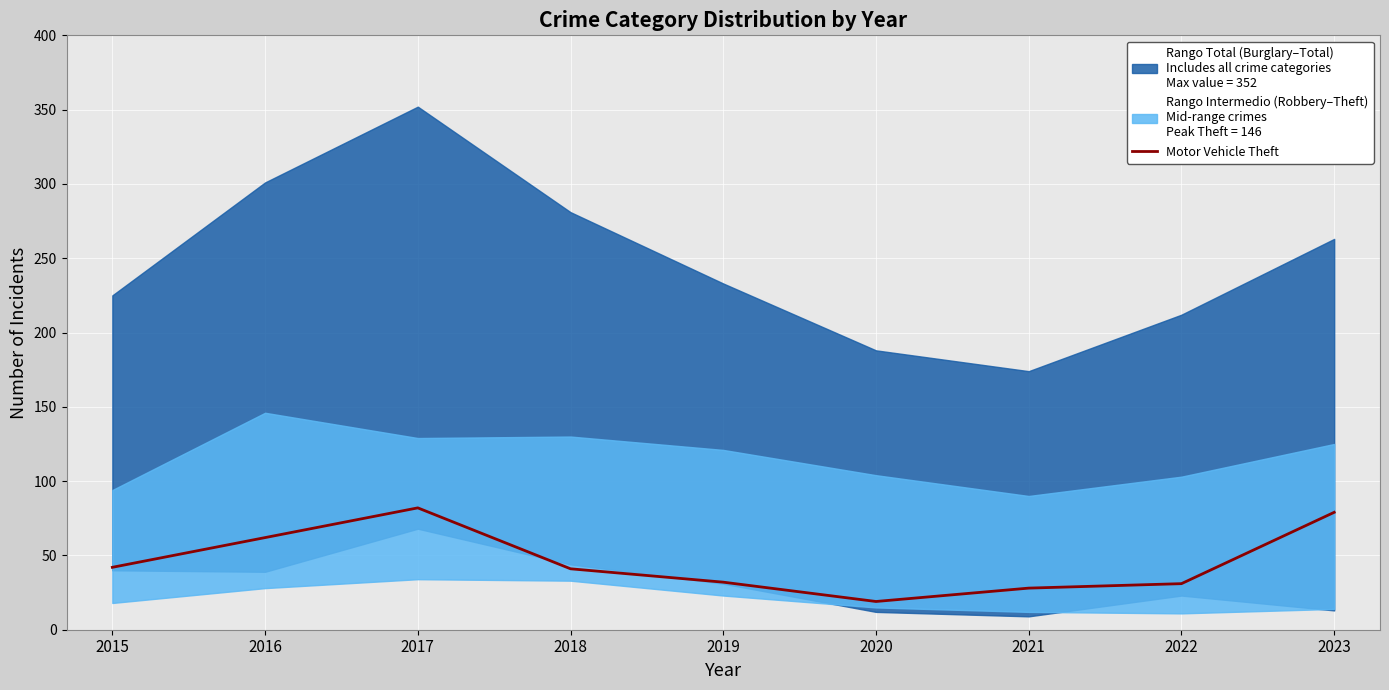

How many points are lower than both their immediate neighbors (excluding endpoints)?

1